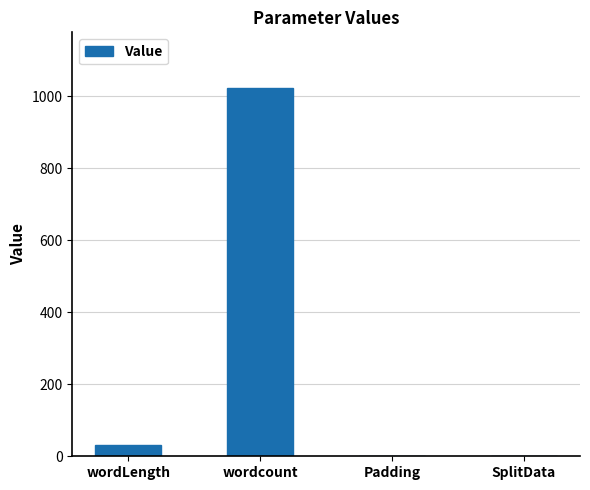

The chart shows a value of -674 at SplitData. True or false?

False